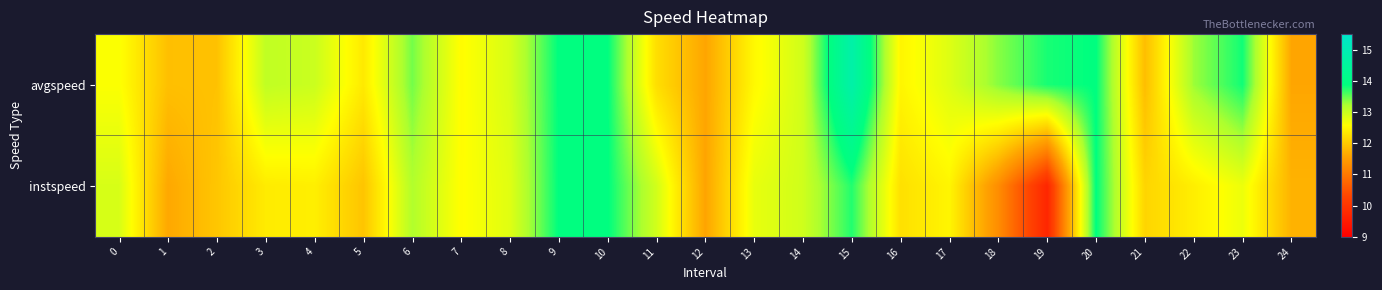

Which series changed the most between 18 and 23?

instspeed